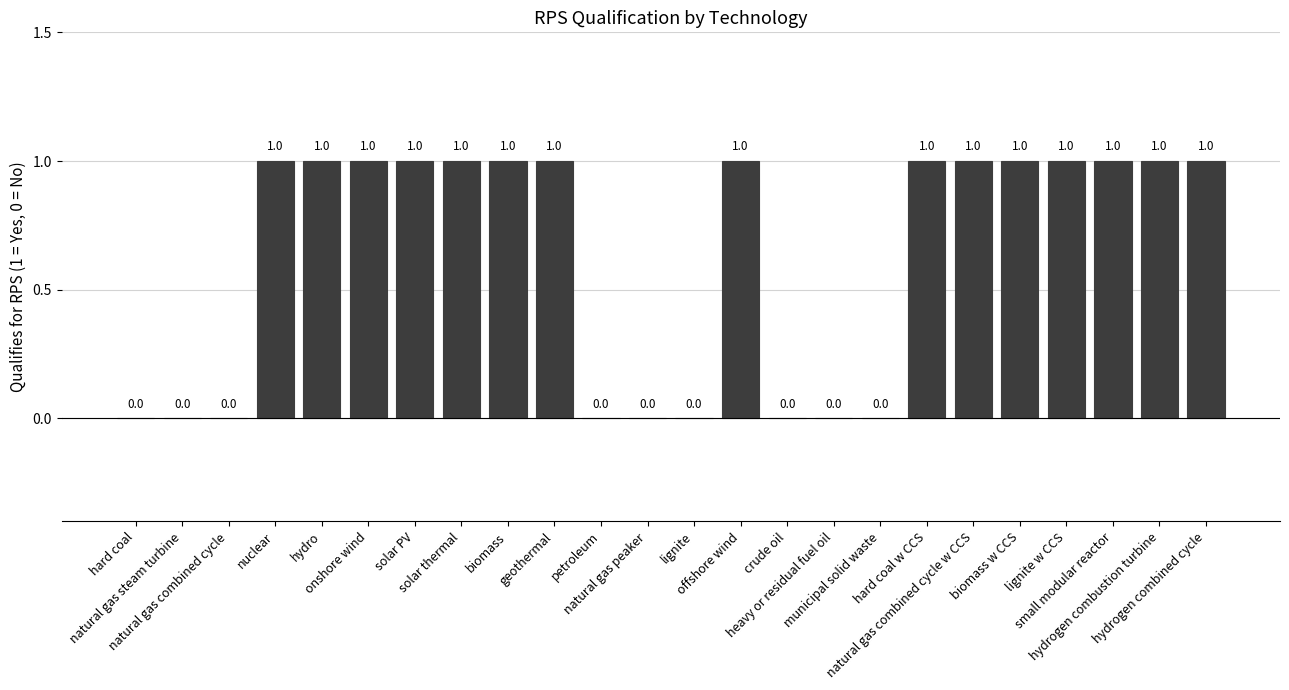

Read the value at small modular reactor.

1